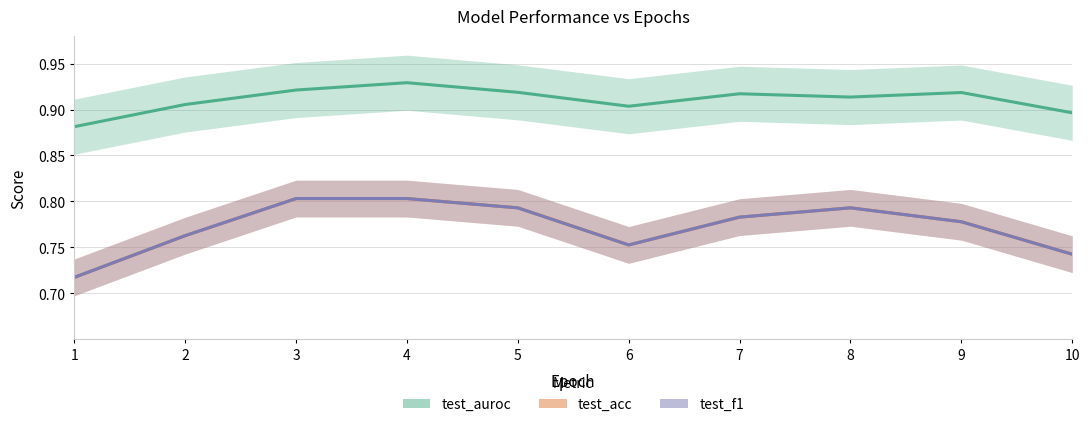

What is the value of the test_acc point at the 2nd from the left?

0.8